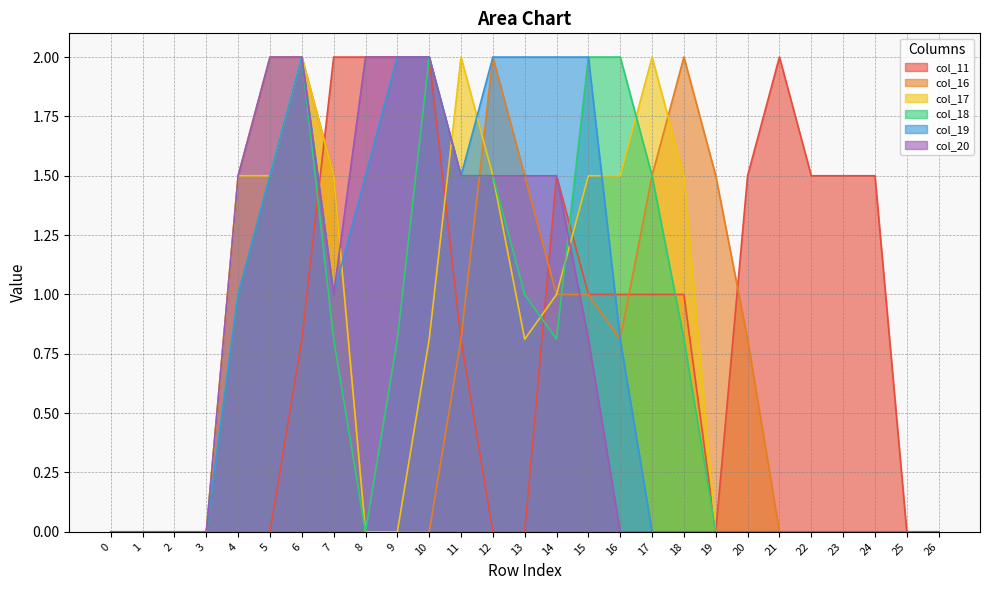

Is it true that col_11 equals 0.8 at 8?

False